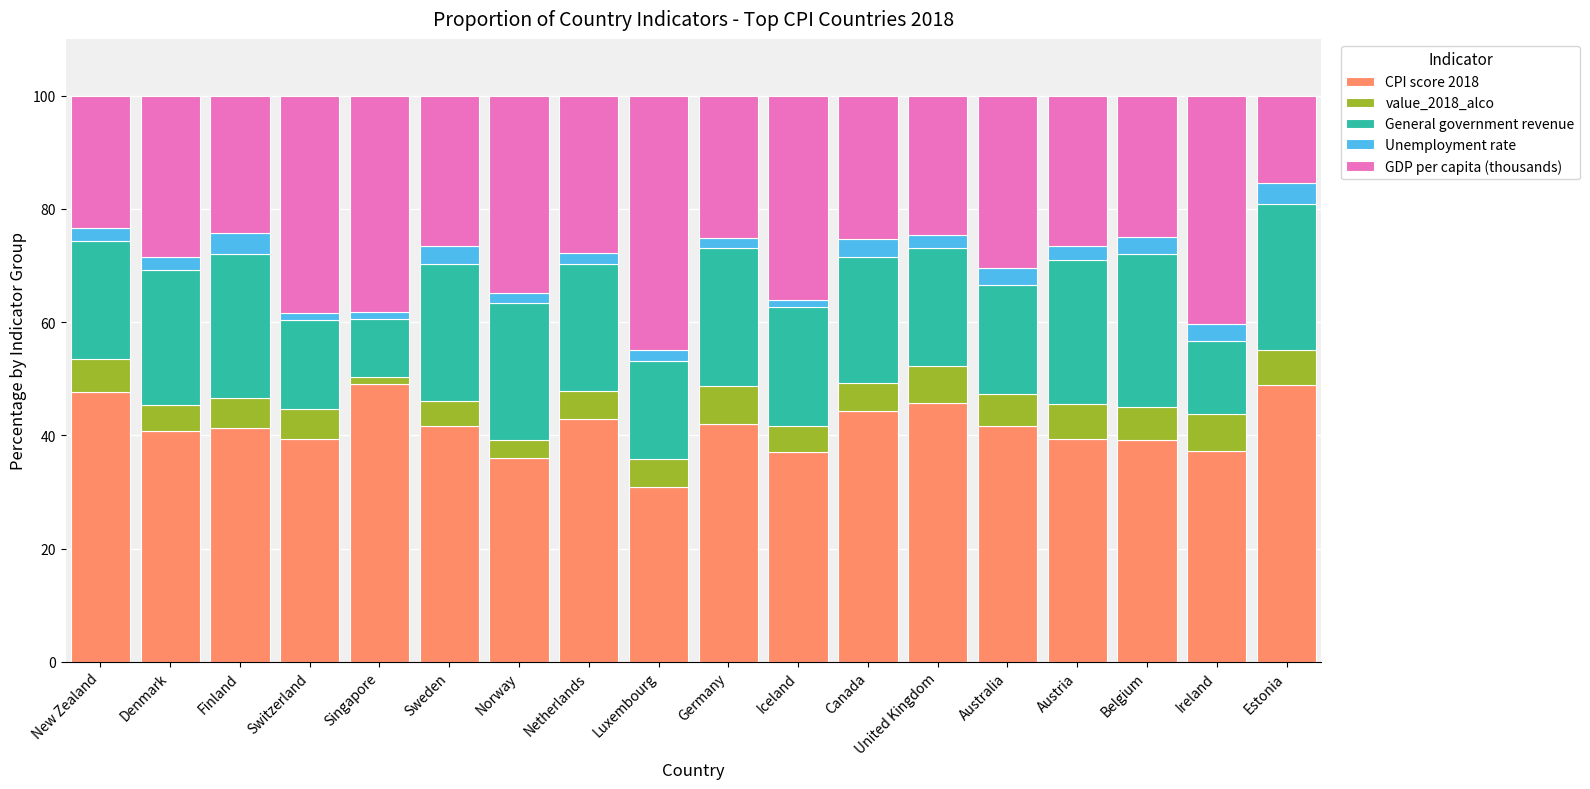

What are all the series names shown in the legend?

CPI score 2018, value_2018_alco, General government revenue, Unemployment rate, GDP per capita (thousands)